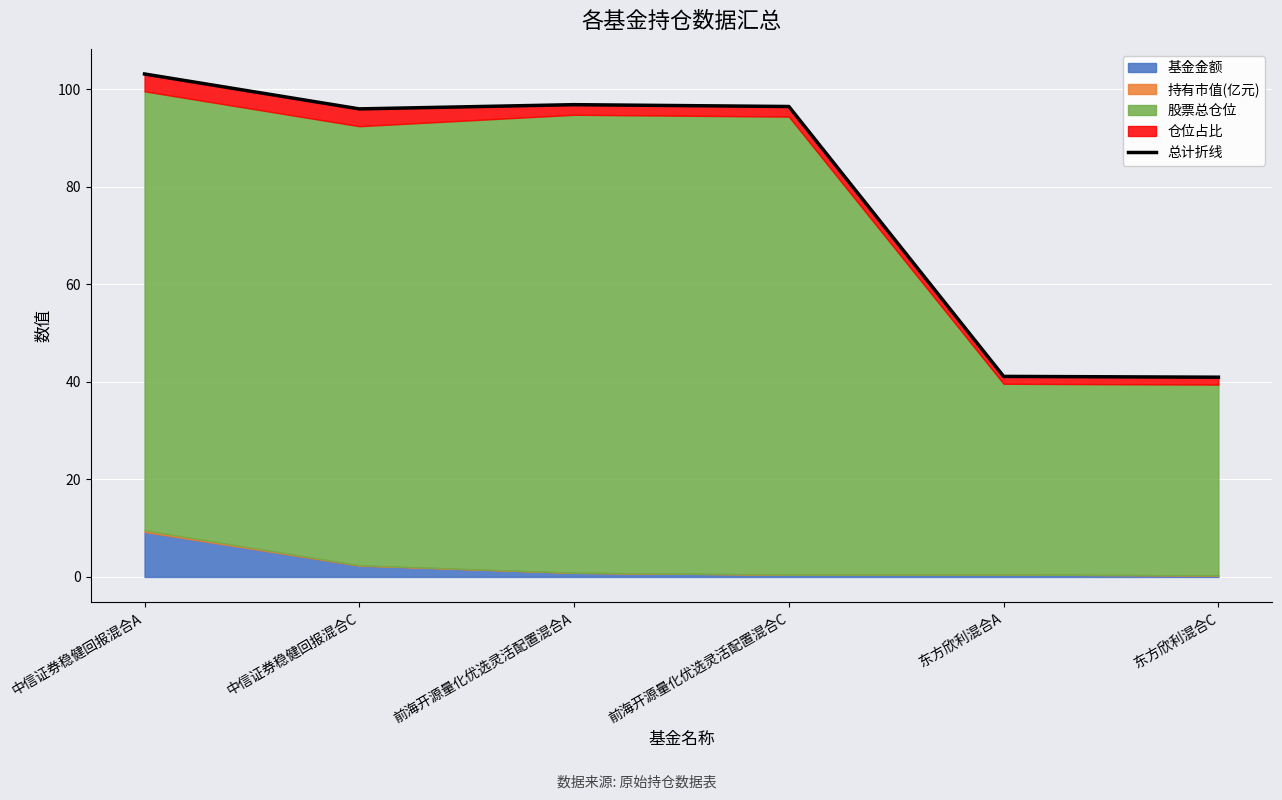

What is the value of the 1st point from the left?

103.1